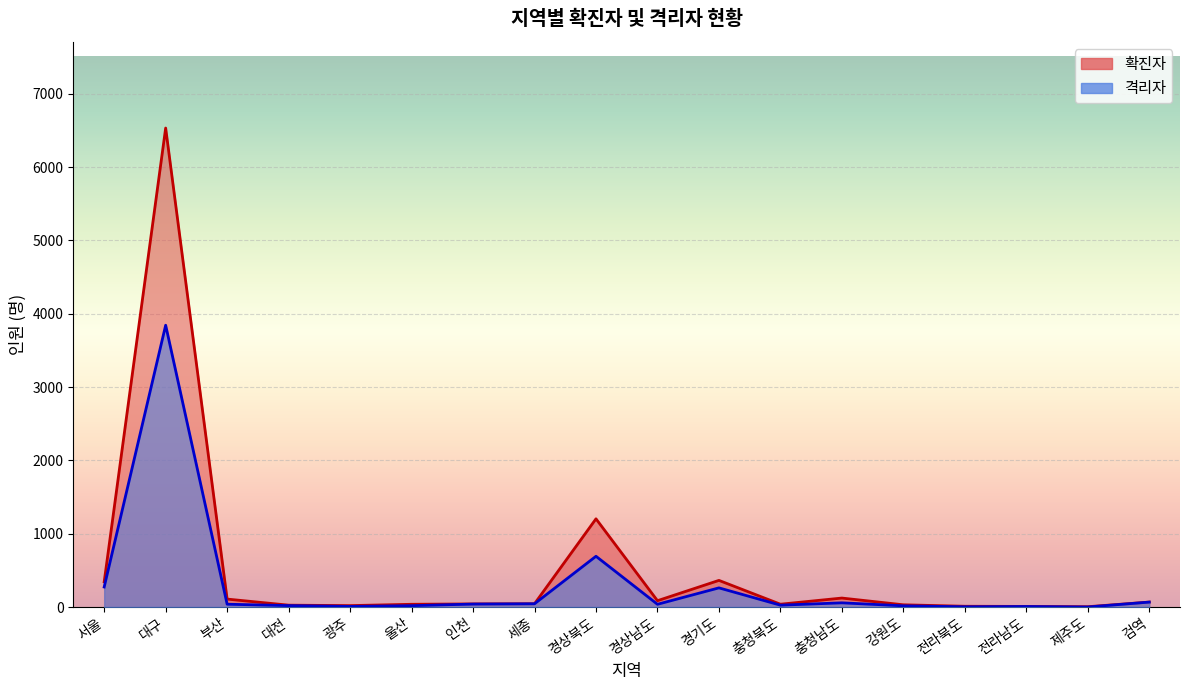

What is the value of the 16th point from the left?

7